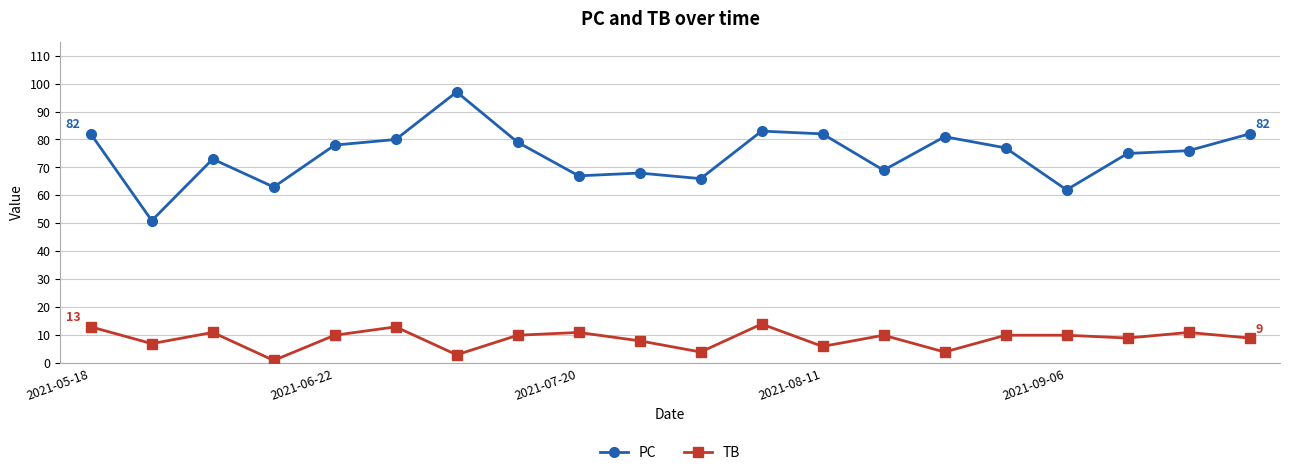

True or false: TB and PC intersect in this chart.

False